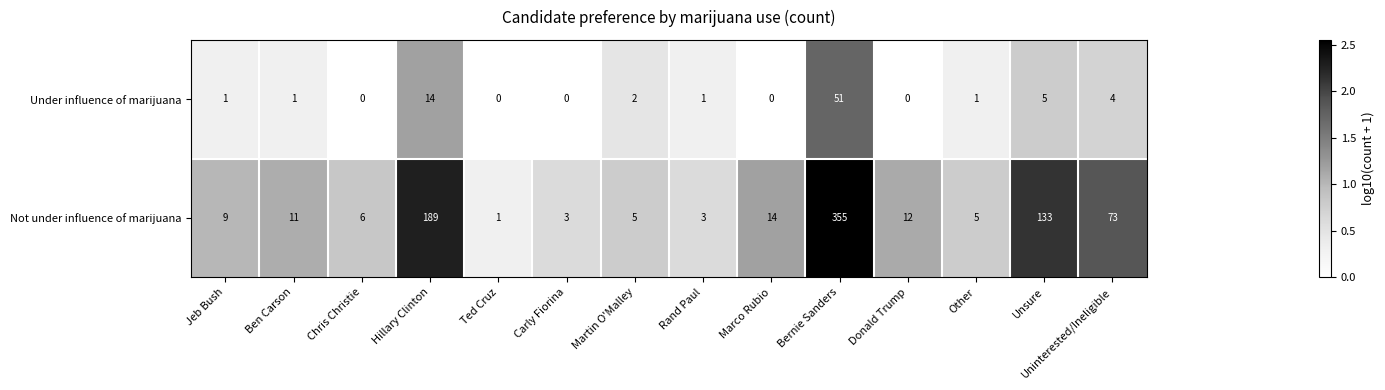

List the series in order of their peak value, lowest first.

Under influence of marijuana, Not under influence of marijuana